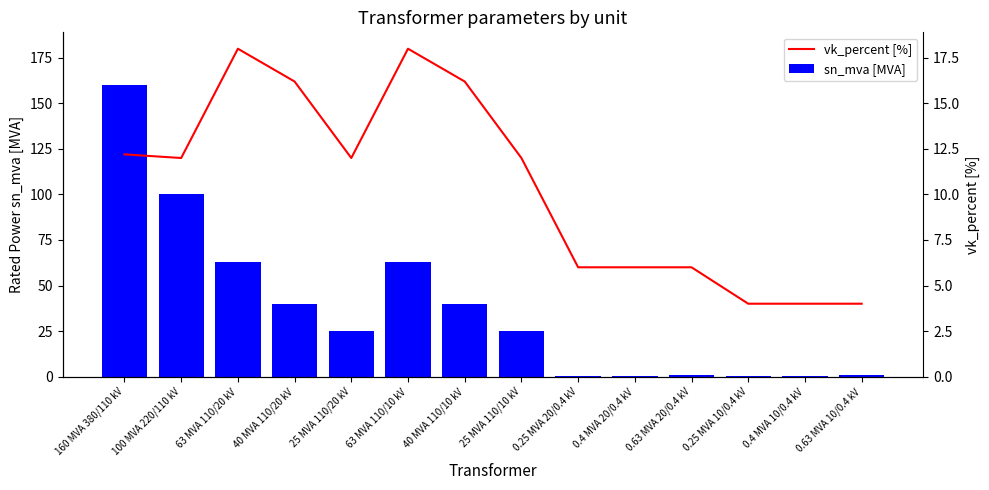

Does the chart contain any negative values?

No